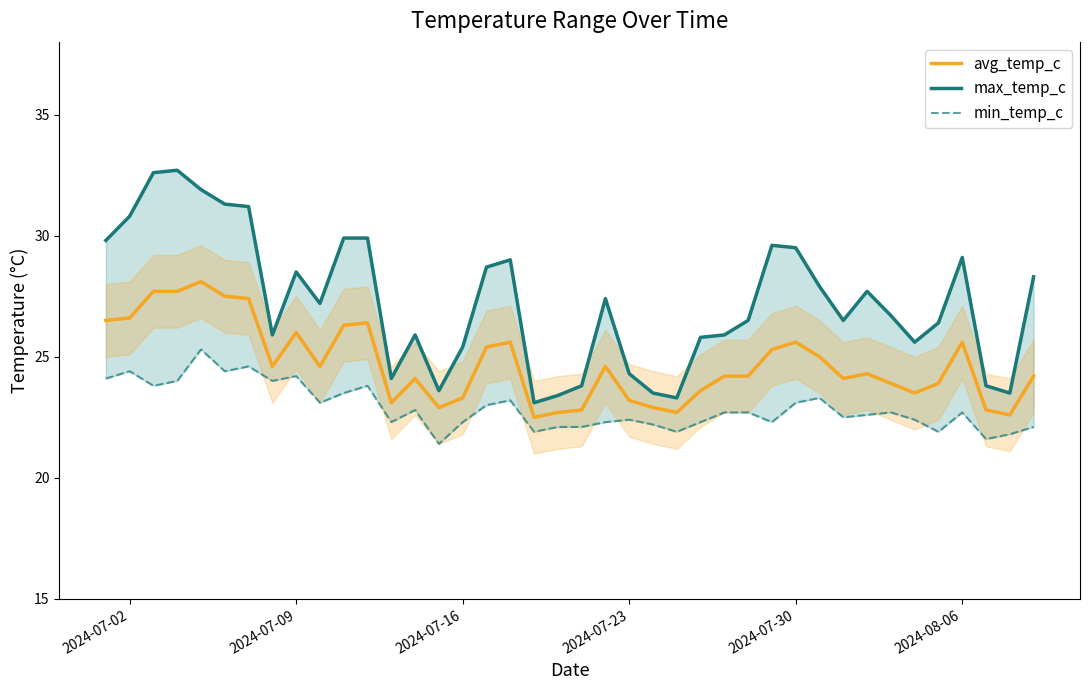

What is the lowest value of the avg_temp_c series?

22.5